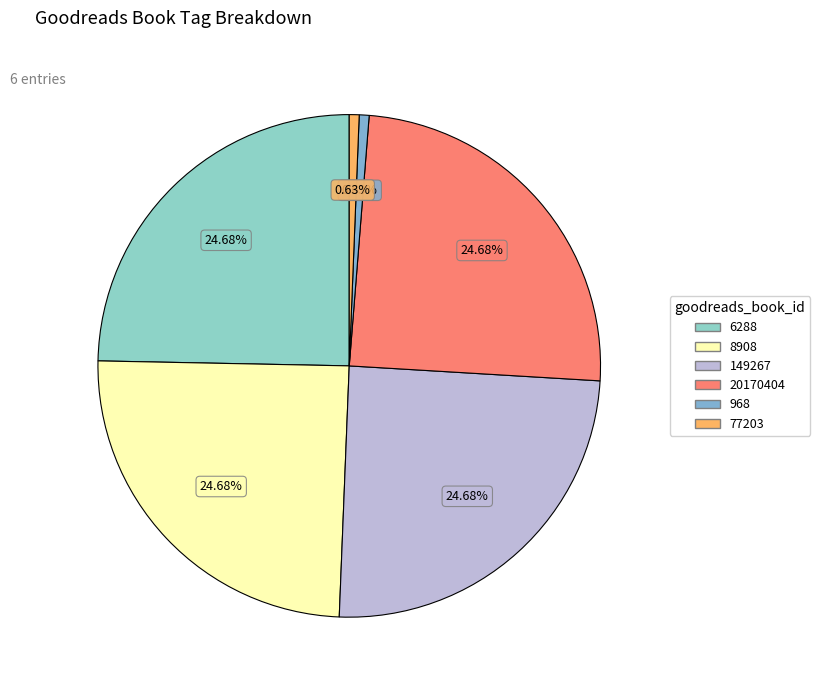

Which slice is the smallest?

968